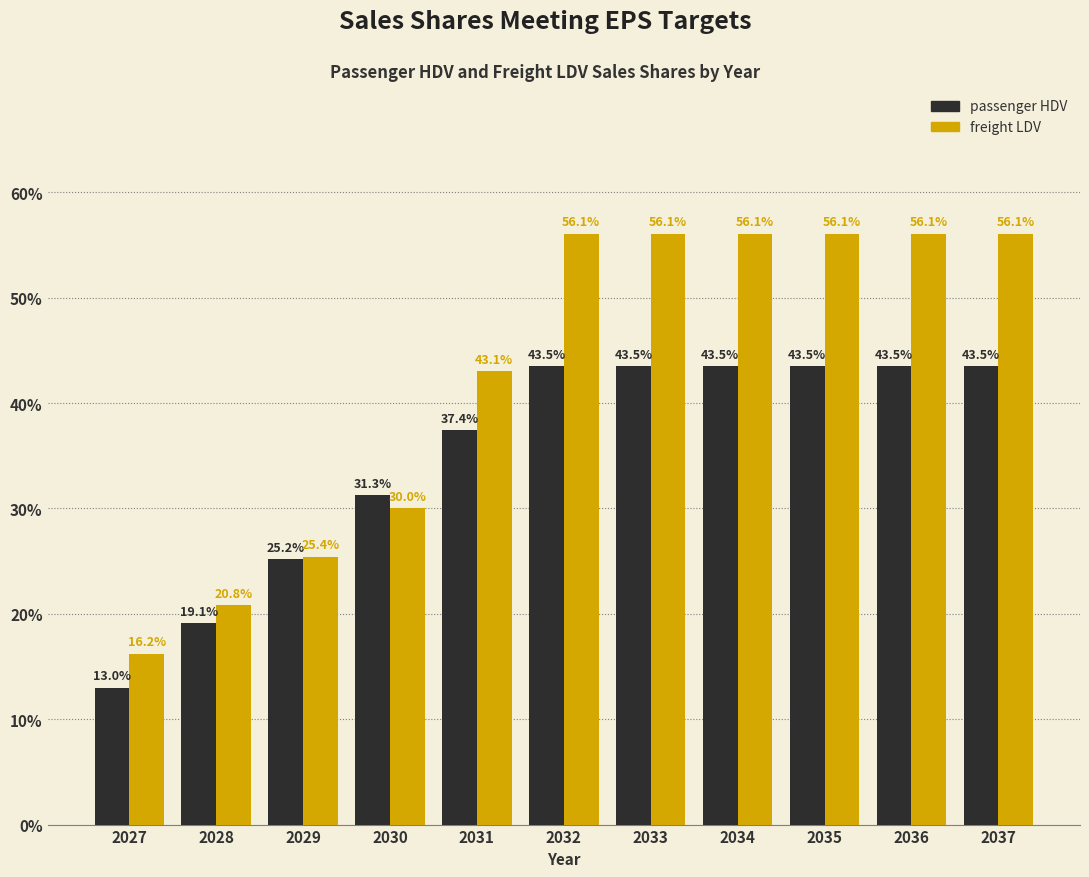

Reading left to right, list all the values displayed in this chart.

passenger HDV: 13.0	19.1	25.2	31.3	37.4	43.5	43.5	43.5	43.5	43.5	43.5
freight LDV: 16.2	20.8	25.4	30.0	43.1	56.1	56.1	56.1	56.1	56.1	56.1